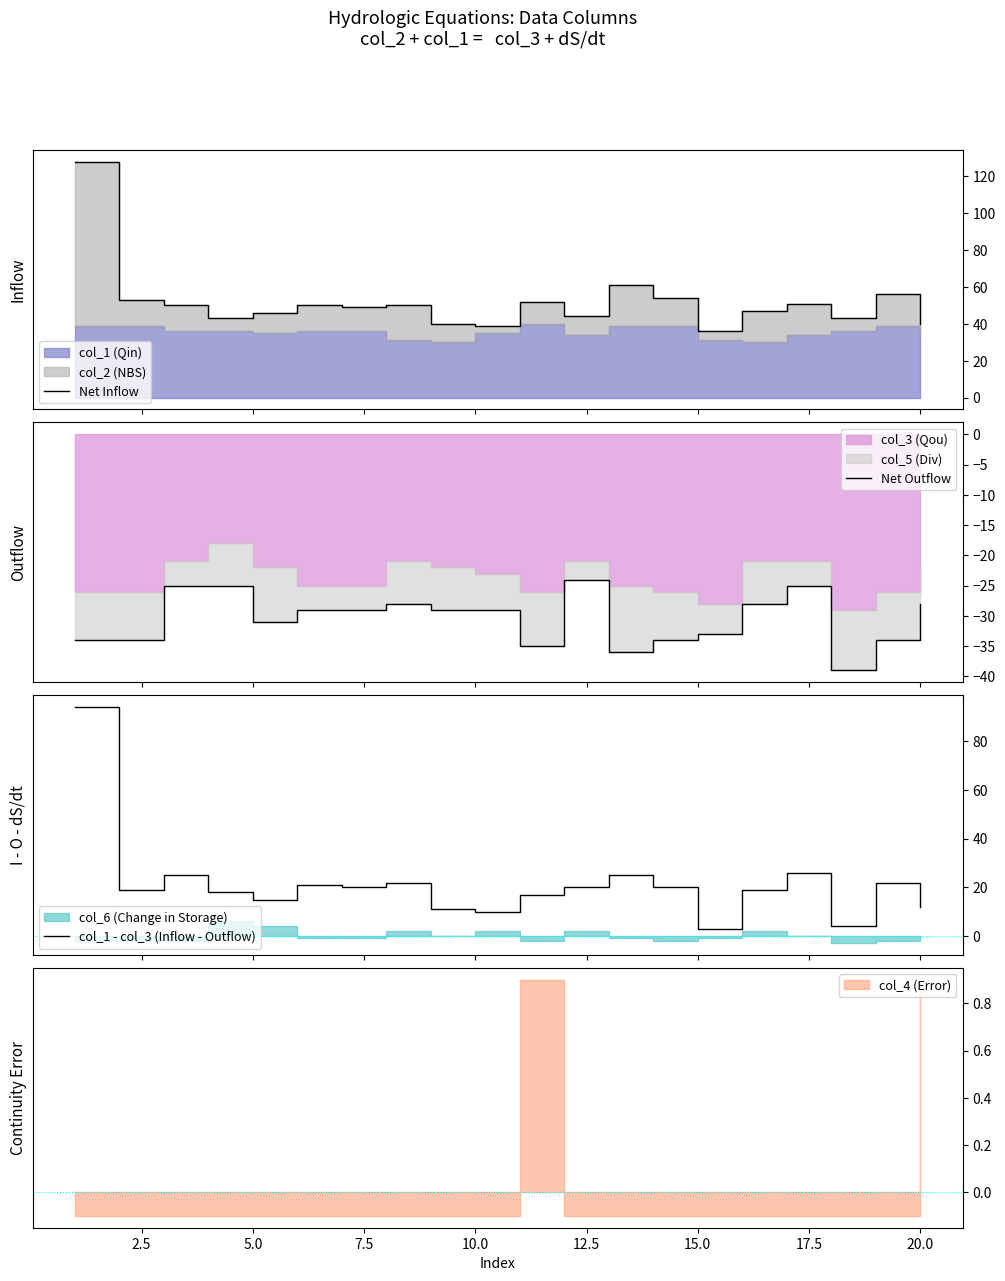

How many lines are shown in the chart?

3